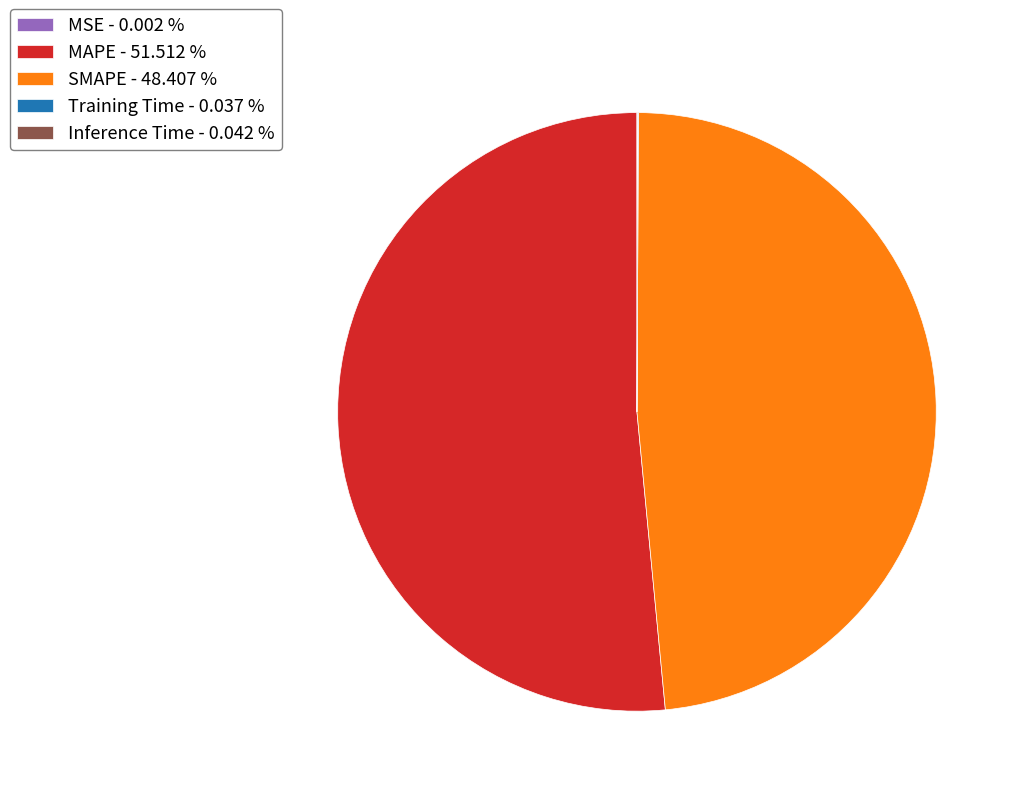

Is MAPE - 51.512 % the majority of the pie?

Yes